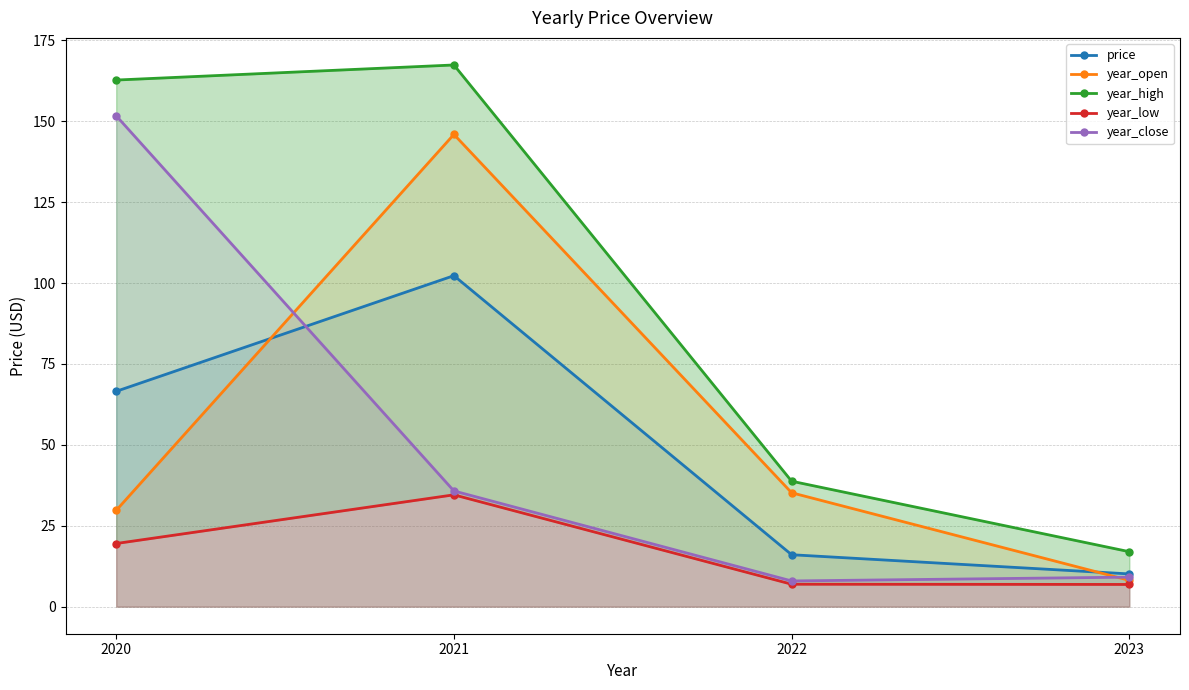

Reading right to left, what are all the values shown in this chart?

price: 2023=10.1	2022=16.0	2021=102.3	2020=66.5
year_open: 2023=8.1	2022=35.2	2021=146.0	2020=29.7
year_high: 2023=17.0	2022=38.8	2021=167.4	2020=162.8
year_low: 2023=6.9	2022=6.9	2021=34.6	2020=19.5
year_close: 2023=9.1	2022=7.9	2021=35.8	2020=151.7